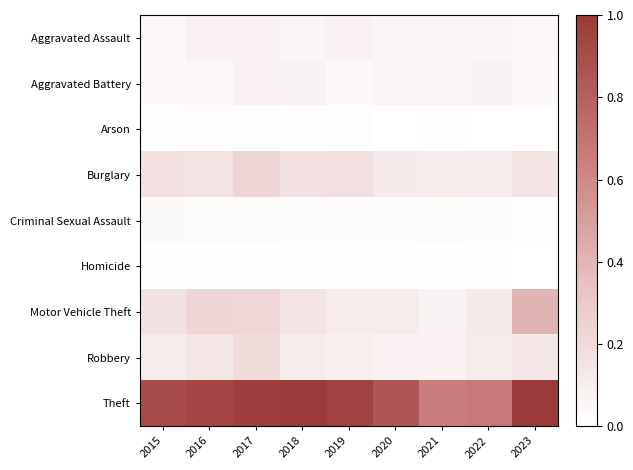

Reading right to left, extract all data points from this chart.

Aggravated Assault: 2023=0.0	2022=0.0	2021=0.1	2020=0.1	2019=0.1	2018=0.1	2017=0.1	2016=0.1	2015=0.0
Aggravated Battery: 2023=0.0	2022=0.1	2021=0.1	2020=0.0	2019=0.0	2018=0.1	2017=0.1	2016=0.0	2015=0.0
Arson: 2023=0.0	2022=0.0	2021=0.0	2020=0.0	2019=0.0	2018=0.0	2017=0.0	2016=0.0	2015=0.0
Burglary: 2023=0.1	2022=0.1	2021=0.1	2020=0.1	2019=0.2	2018=0.2	2017=0.2	2016=0.2	2015=0.2
Criminal Sexual Assault: 2023=0.0	2022=0.0	2021=0.0	2020=0.0	2019=0.0	2018=0.0	2017=0.0	2016=0.0	2015=0.0
Homicide: 2023=0.0	2022=0.0	2021=0.0	2020=0.0	2019=0.0	2018=0.0	2017=0.0	2016=0.0	2015=0.0
Motor Vehicle Theft: 2023=0.4	2022=0.1	2021=0.1	2020=0.1	2019=0.1	2018=0.2	2017=0.2	2016=0.2	2015=0.2
Robbery: 2023=0.1	2022=0.1	2021=0.1	2020=0.1	2019=0.1	2018=0.1	2017=0.2	2016=0.1	2015=0.1
Theft: 2023=1.0	2022=0.7	2021=0.7	2020=0.9	2019=1.0	2018=1.0	2017=1.0	2016=0.9	2015=0.9